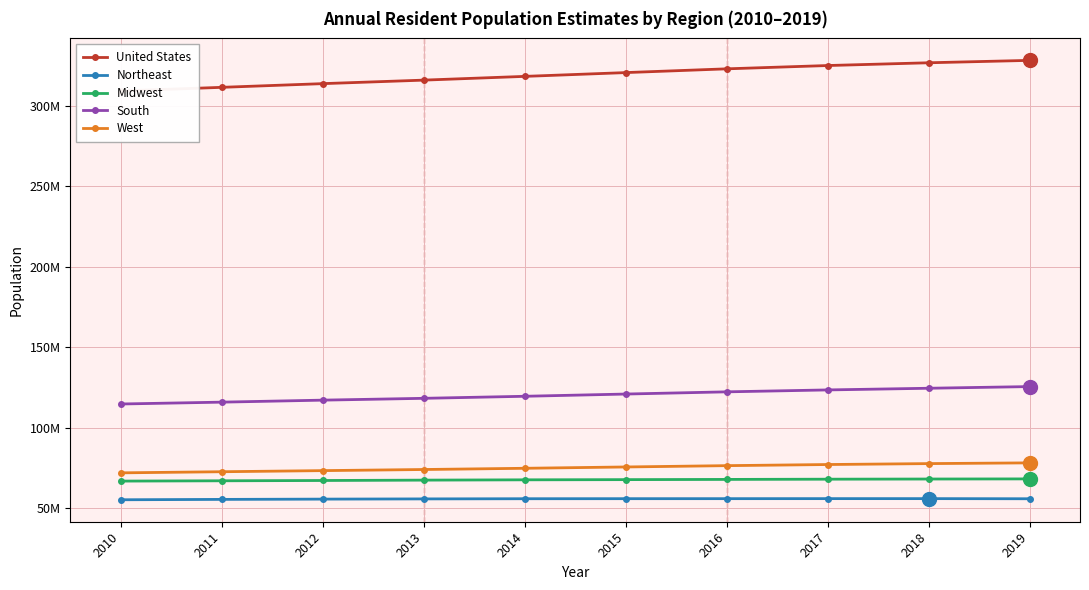

True or false: Midwest and South intersect in this chart.

False